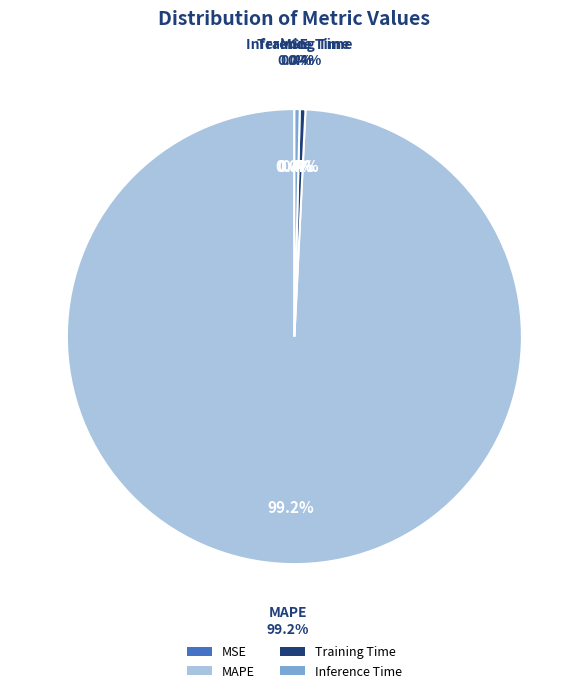

Rank the categories by value from lowest to highest.

MSE, Inference Time, Training Time, MAPE